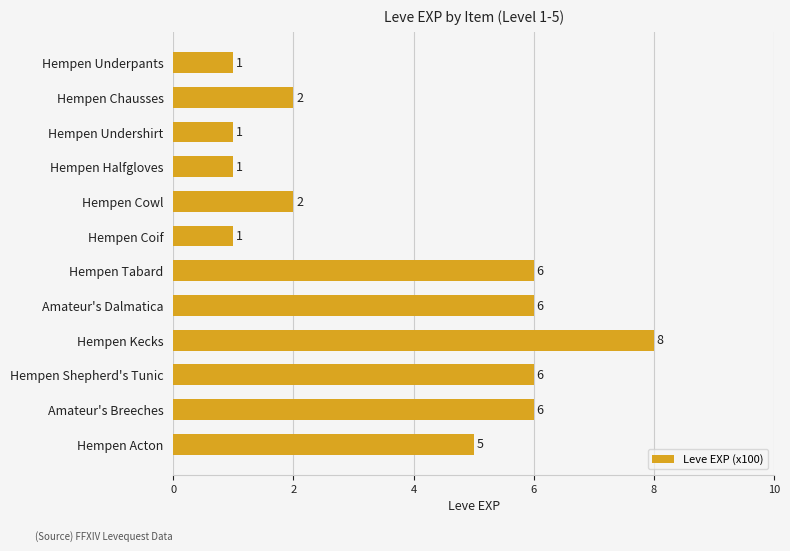

Which has a higher value, Amateur's Breeches or Hempen Halfgloves?

Amateur's Breeches